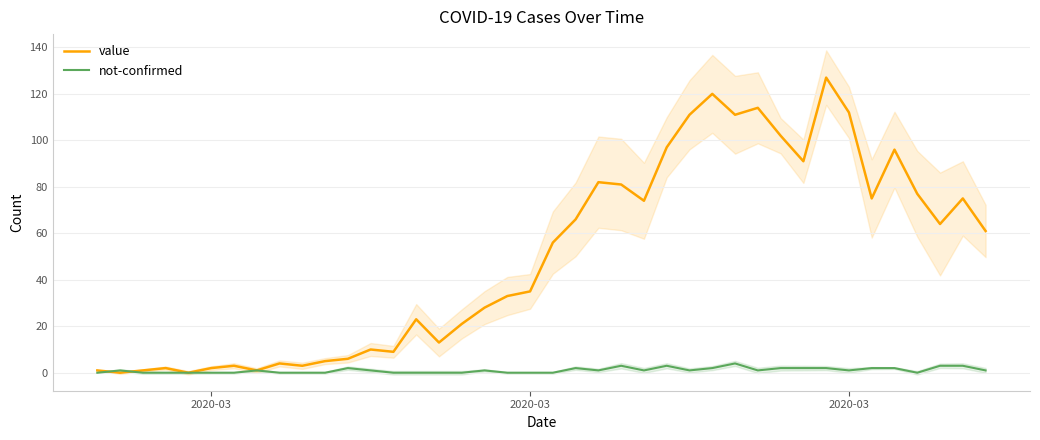

What is the difference between the second highest and second lowest values in the value series?

120